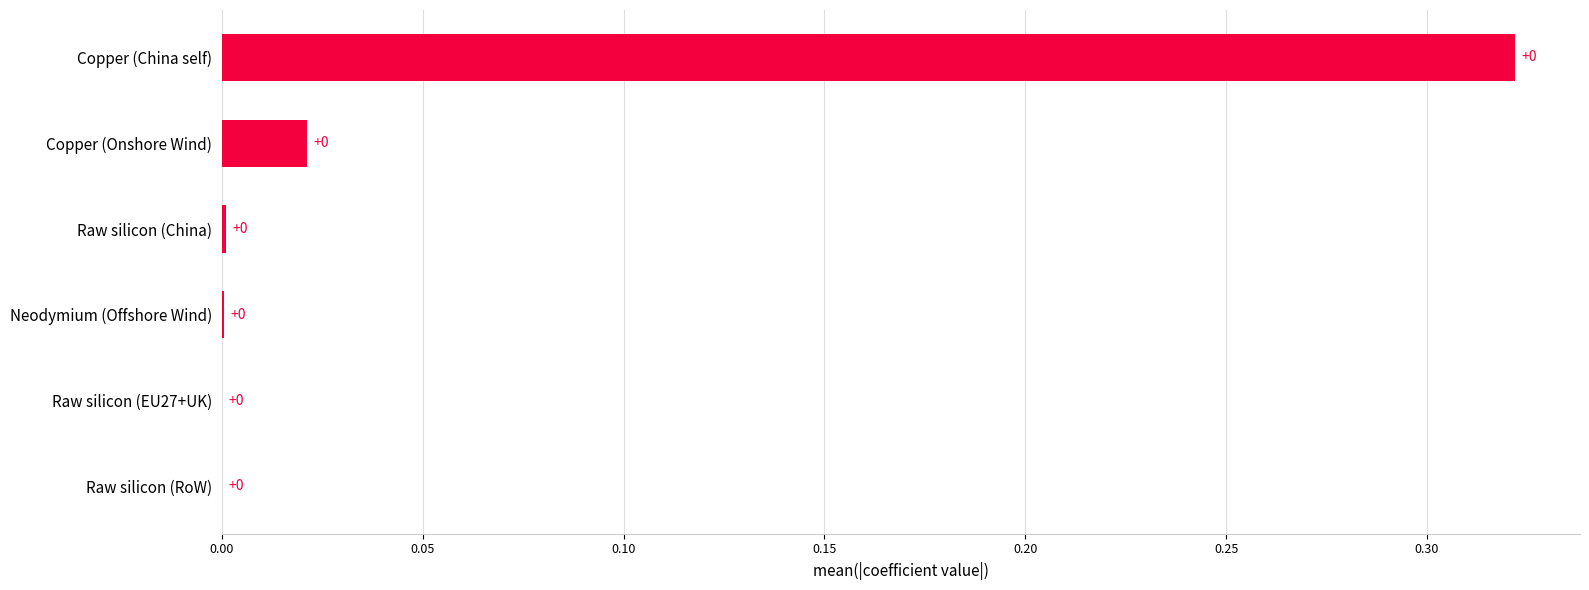

Is it true that the value at Raw silicon (China) is 0.0?

True